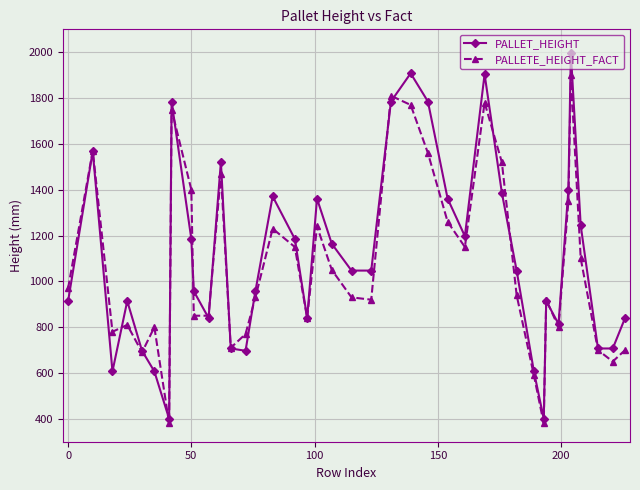

What is the value of the PALLETE_HEIGHT_FACT point at the 29th from the left?

1520